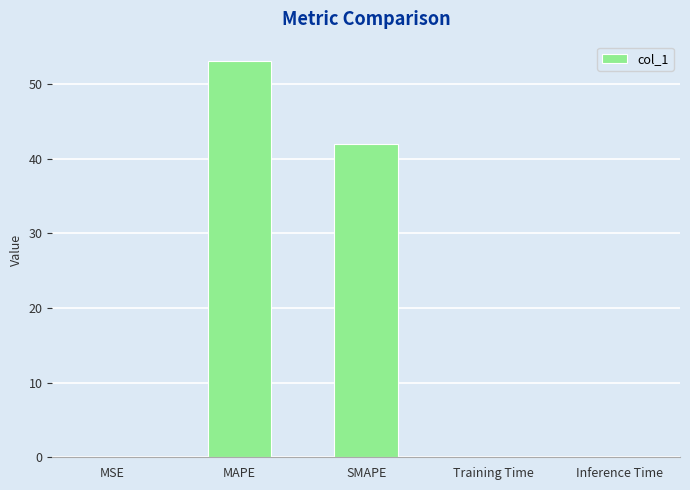

What is the greatest value displayed?

53.0